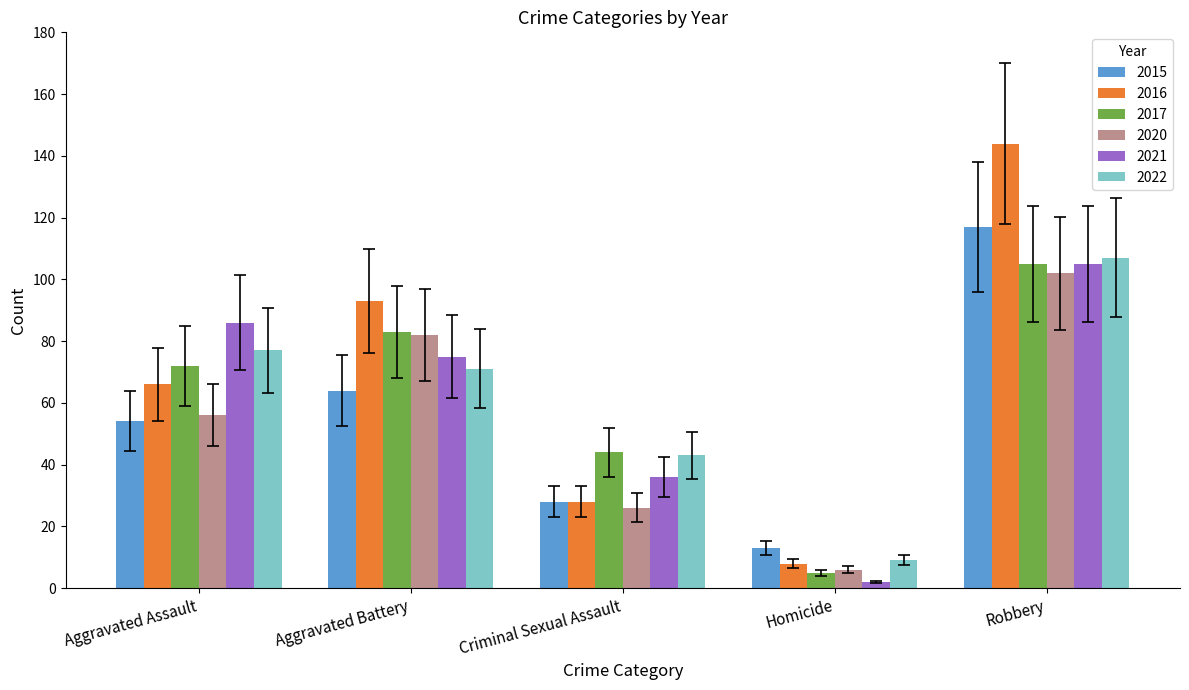

How many groups of bars are there?

5